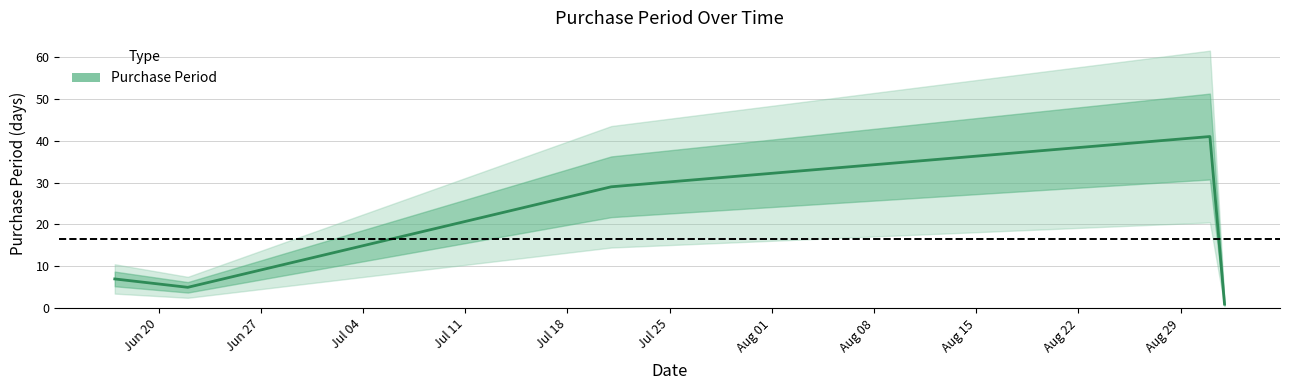

Reading left to right, extract all data points from this chart.

7	5	29	41	1